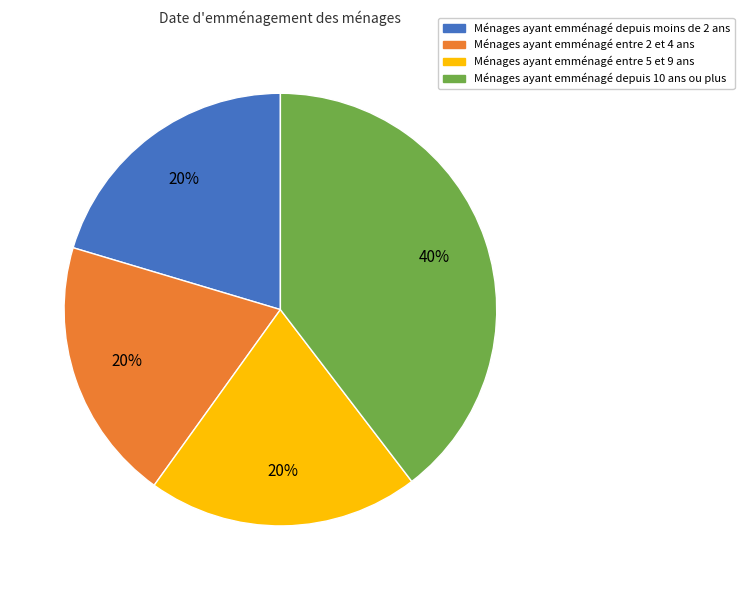

To the nearest percent, what is the difference between the largest and smallest slice percentages?

20%